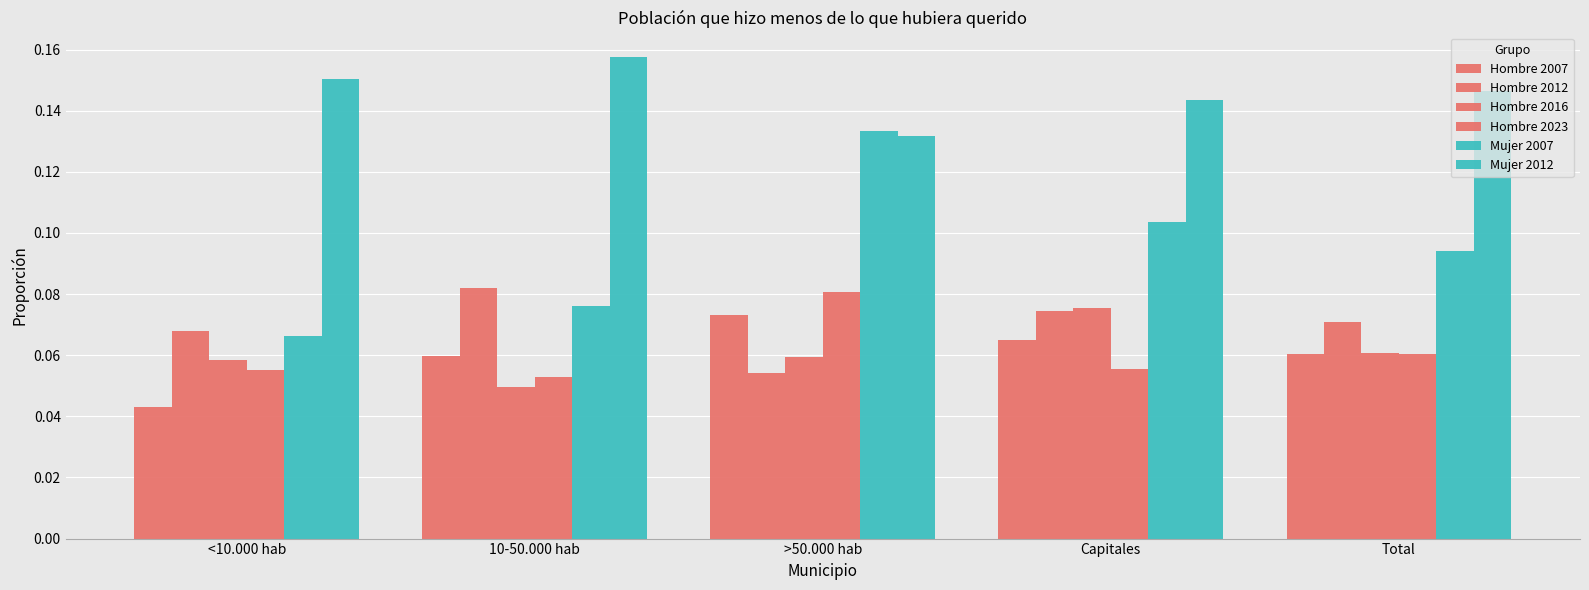

What position from the left is >50.000 hab?

3